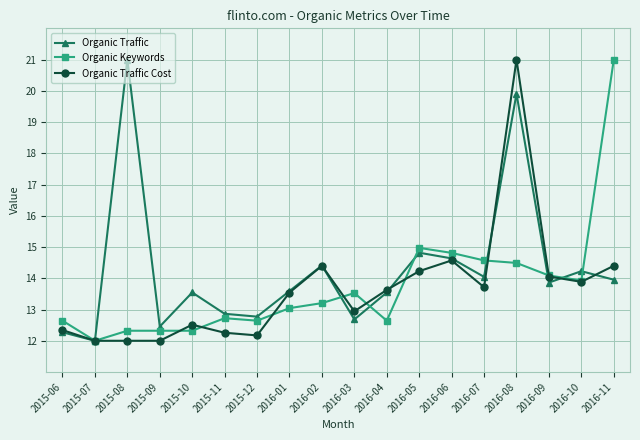

At 2016-08, list the series in order from largest to smallest.

Organic Traffic Cost, Organic Traffic, Organic Keywords